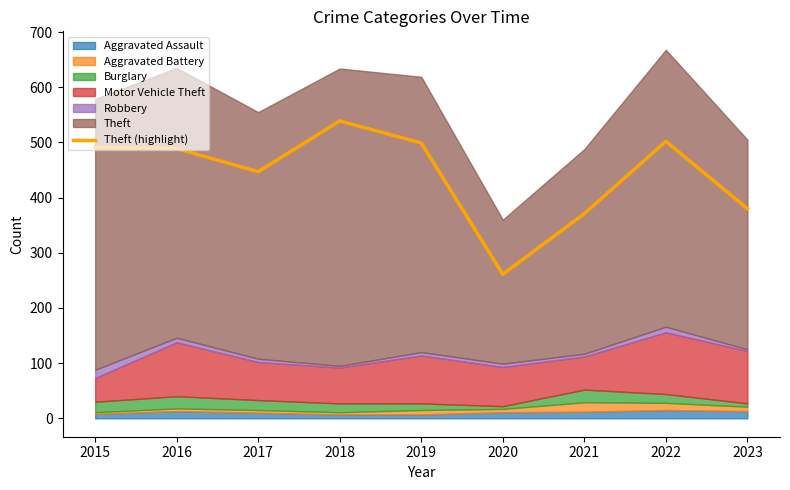

How many values are below 489?

4